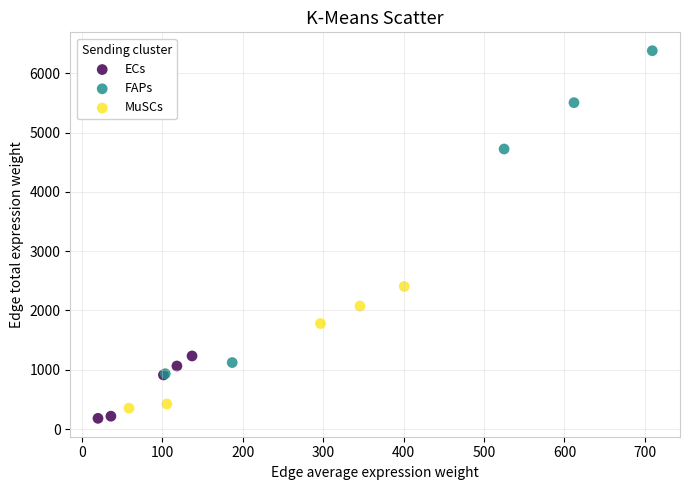

Which series contains the highest Y value?

FAPs